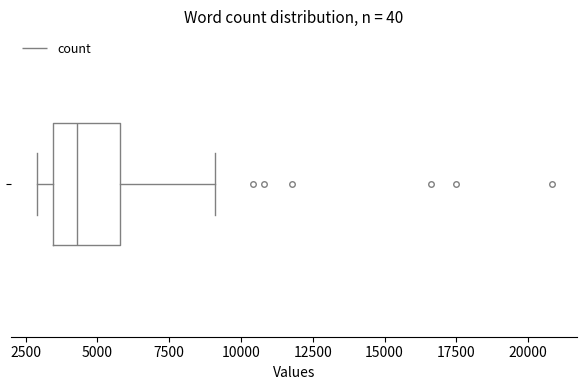

Where does the right whisker of the box end on the x-axis? The values are not printed on the chart, so give them approximately, as read against the axis.

9000